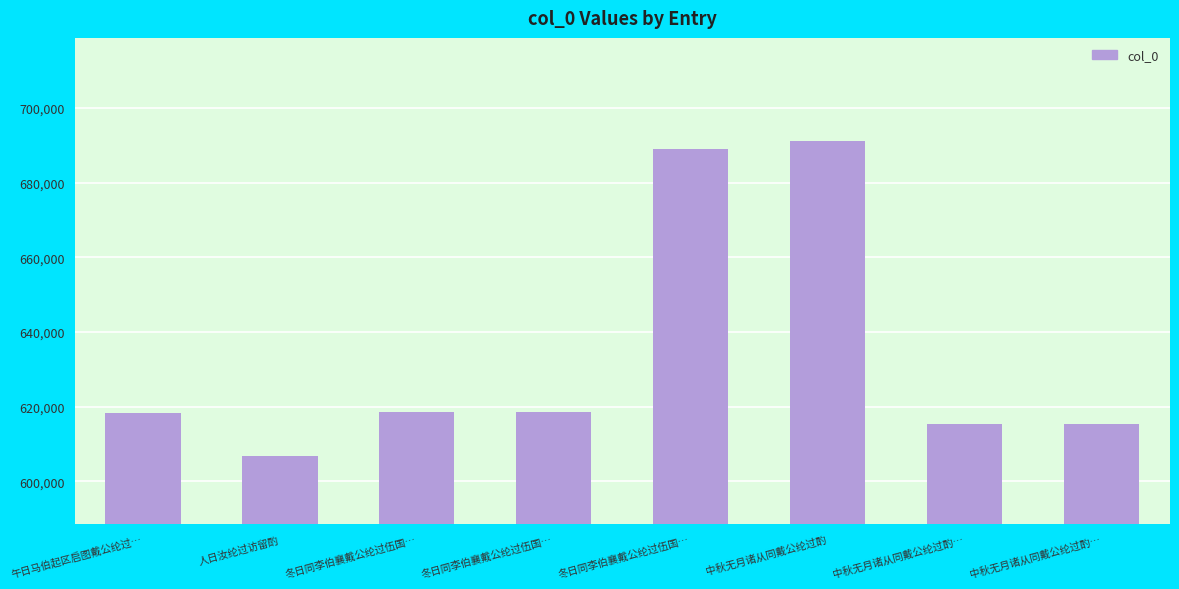

How many distinct data groups are displayed?

1